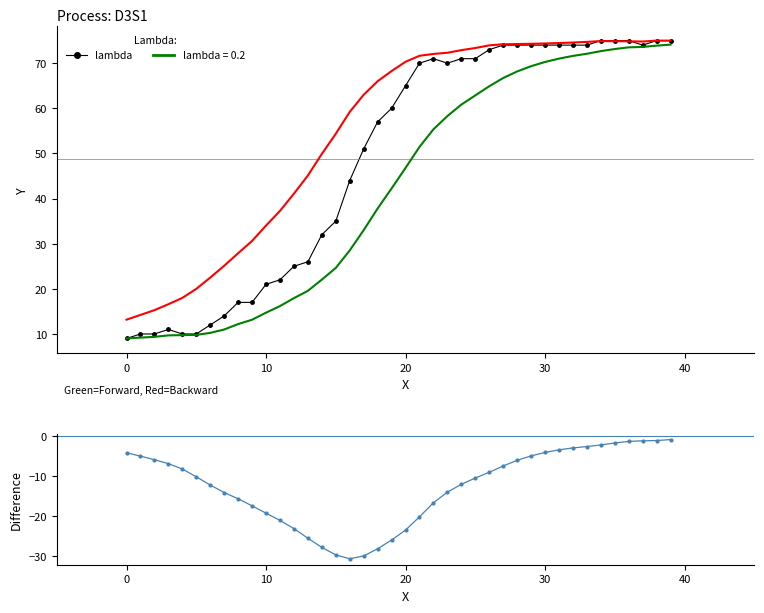

Reading left to right, extract all data points from this chart.

Lambda: 9.0	10.0	10.0	11.0	10.0	10.0	12.0	14.0	17.0	17.0	21.0	22.0	25.0	26.0	32.0	35.0	44.0	51.0	57.0	60.0	65.0	70.0	71.0	70.0	71.0	71.0	73.0	74.0	74.0	74.0	74.0	74.0	74.0	74.0	75.0	75.0	75.0	74.0	75.0	75.0
Green=Forward: 9.0	9.2	9.4	9.7	9.8	9.8	10.2	11.0	12.2	13.2	14.7	16.2	17.9	19.6	22.0	24.6	28.5	33.0	37.8	42.2	46.8	51.4	55.3	58.3	60.8	62.9	64.9	66.7	68.2	69.3	70.3	71.0	71.6	72.1	72.7	73.1	73.5	73.6	73.9	74.1
Red=Backward: 13.2	14.2	15.3	16.6	18.0	20.0	22.5	25.1	27.9	30.6	34.0	37.3	41.1	45.1	49.9	54.4	59.2	63.0	66.0	68.2	70.3	71.6	72.0	72.3	72.9	73.4	74.0	74.2	74.2	74.3	74.4	74.5	74.6	74.7	74.9	74.9	74.8	74.8	75.0	75.0
Difference: -4.2	-5.0	-5.9	-6.9	-8.2	-10.2	-12.2	-14.1	-15.7	-17.5	-19.3	-21.1	-23.1	-25.6	-27.8	-29.7	-30.7	-30.0	-28.2	-26.0	-23.5	-20.2	-16.7	-14.0	-12.1	-10.5	-9.1	-7.5	-6.1	-5.0	-4.1	-3.4	-3.0	-2.6	-2.2	-1.7	-1.3	-1.2	-1.1	-0.9